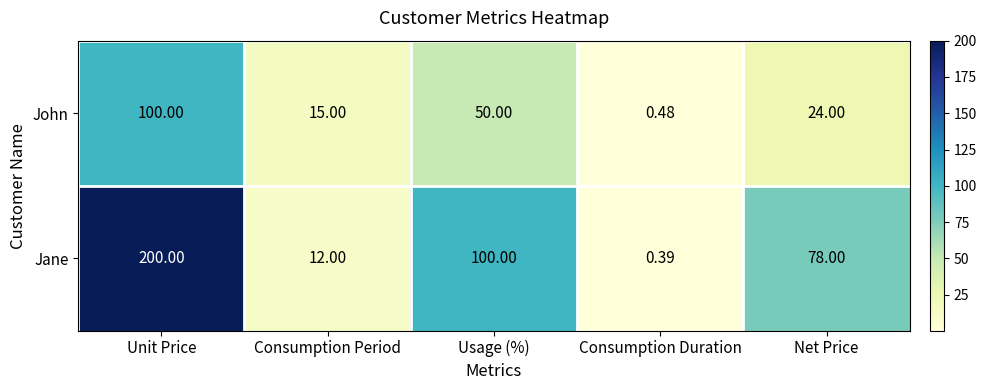

Which series has the largest total across all categories?

Jane